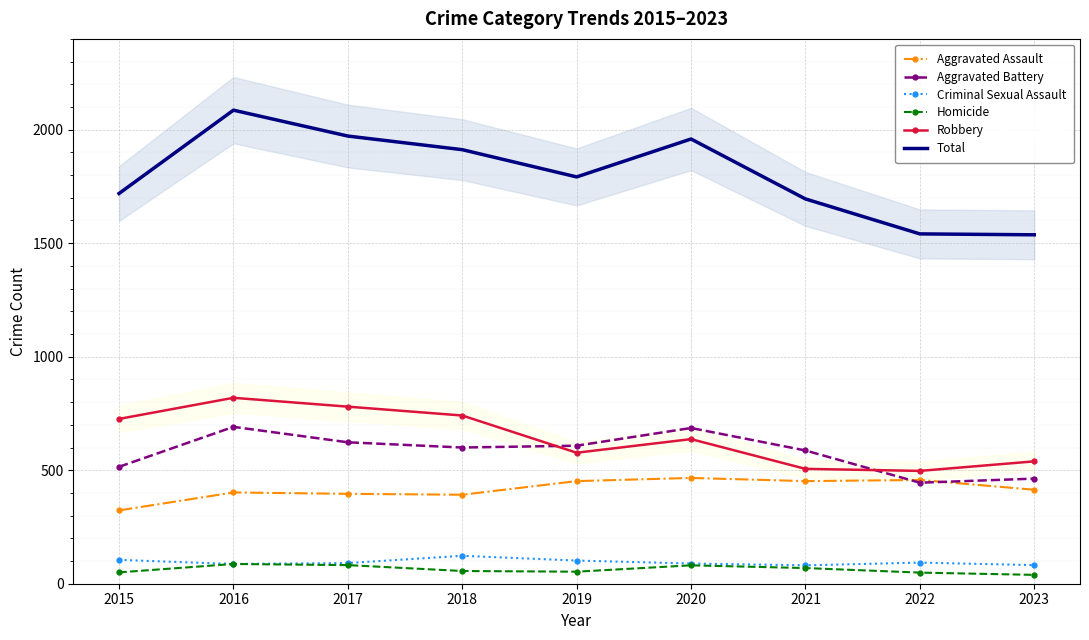

Count the number of categories in the chart.

9